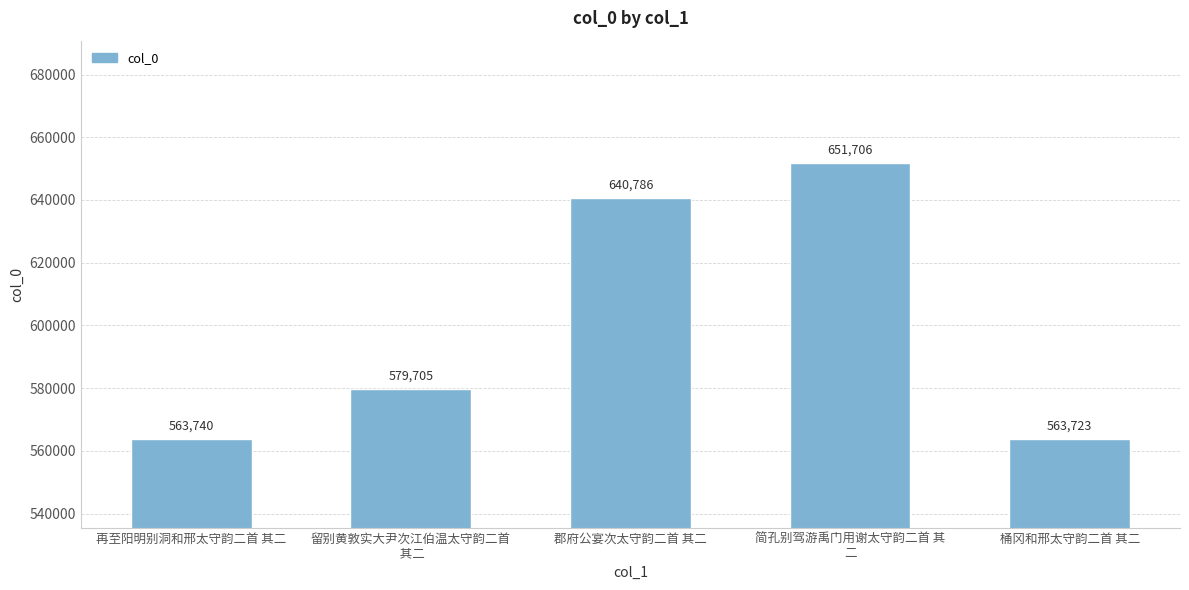

The chart shows a value of 228144 at 简孔别驾游禹门用谢太守韵二首 其
二. True or false?

False